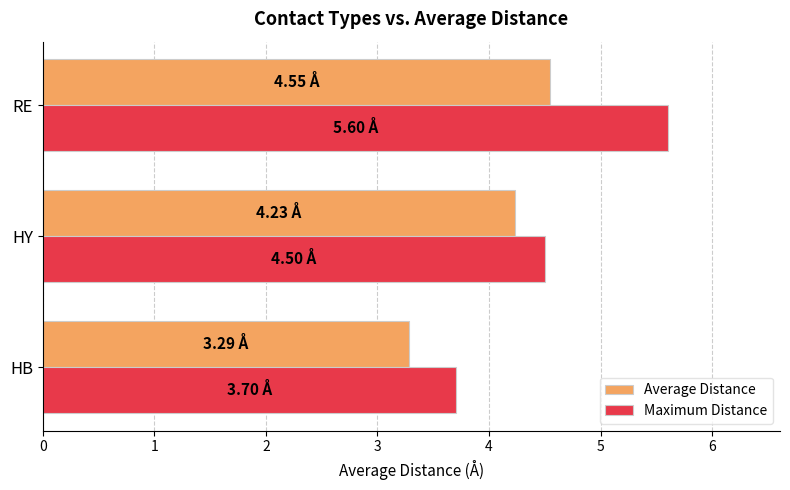

Between HY and RE, which series saw the biggest shift?

Maximum Distance